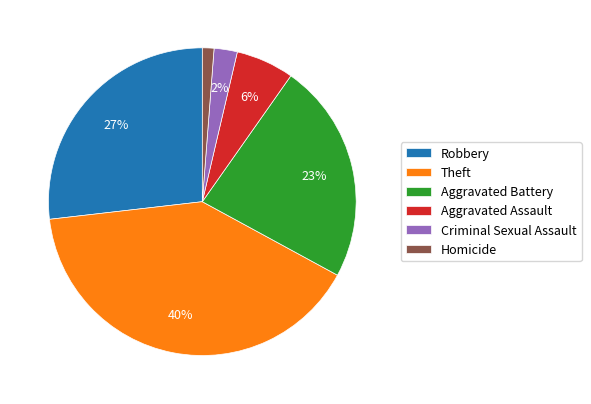

Which has a higher value, Criminal Sexual Assault or Homicide?

Criminal Sexual Assault